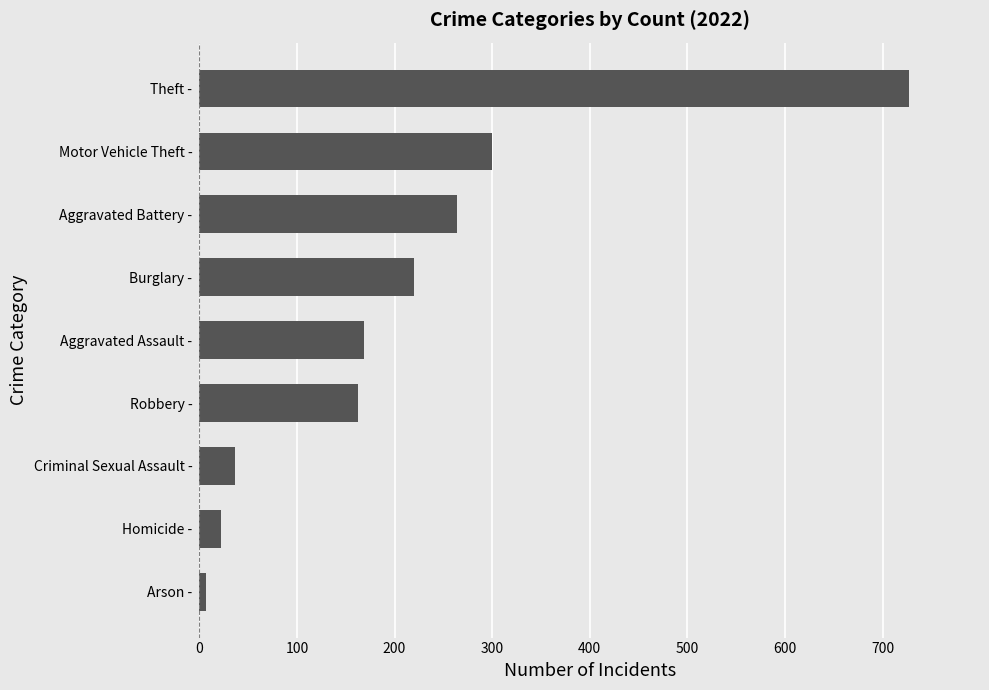

How many distinct data groups are displayed?

1